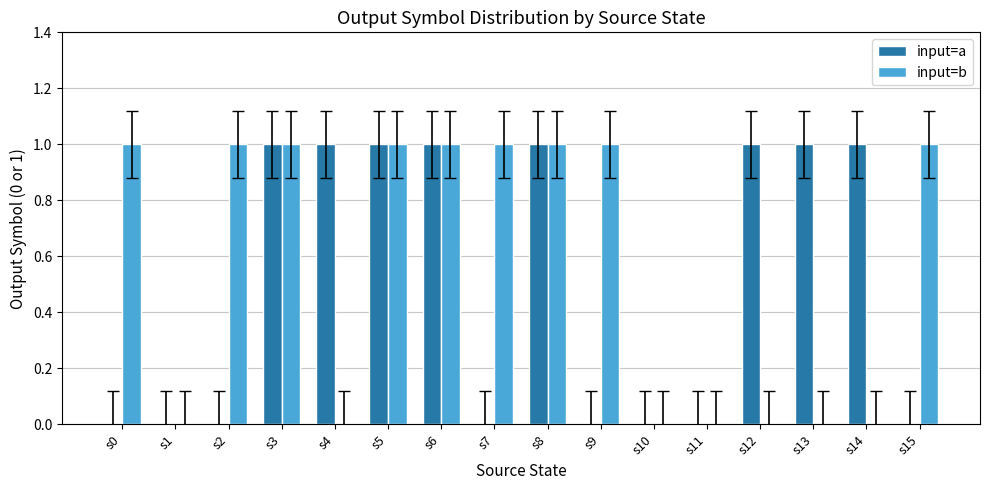

Which series has the largest total across all categories?

input=b